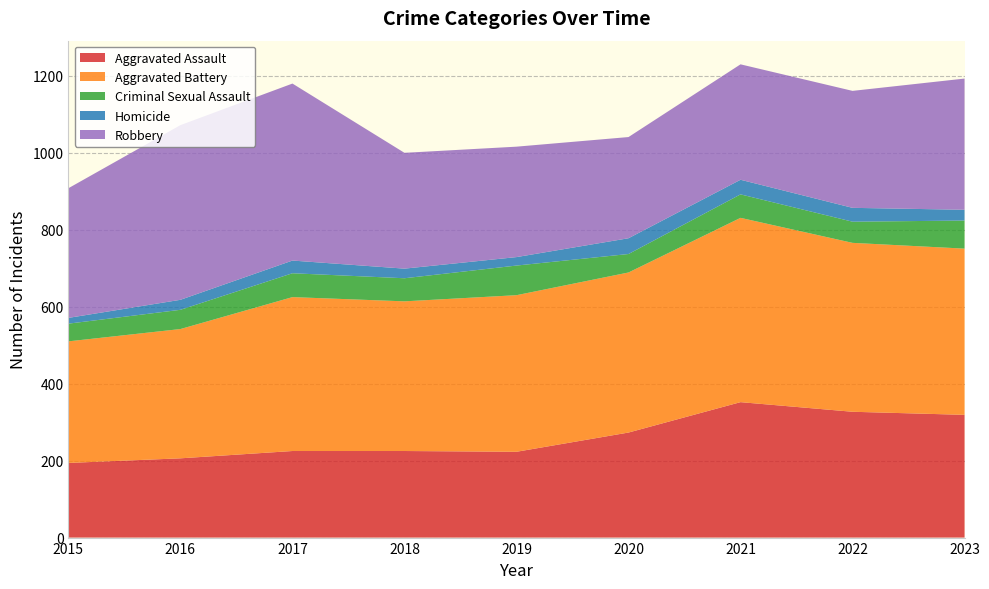

Reading right to left, list all the values displayed in this chart.

Aggravated Assault: 2023=319	2022=327	2021=352	2020=273	2019=223	2018=225	2017=225	2016=206	2015=194
Aggravated Battery: 2023=432	2022=439	2021=479	2020=416	2019=407	2018=389	2017=400	2016=336	2015=316
Criminal Sexual Assault: 2023=73	2022=55	2021=61	2020=48	2019=77	2018=60	2017=62	2016=50	2015=46
Homicide: 2023=28	2022=36	2021=38	2020=41	2019=22	2018=25	2017=33	2016=26	2015=15
Robbery: 2023=341	2022=304	2021=300	2020=263	2019=287	2018=301	2017=460	2016=454	2015=337